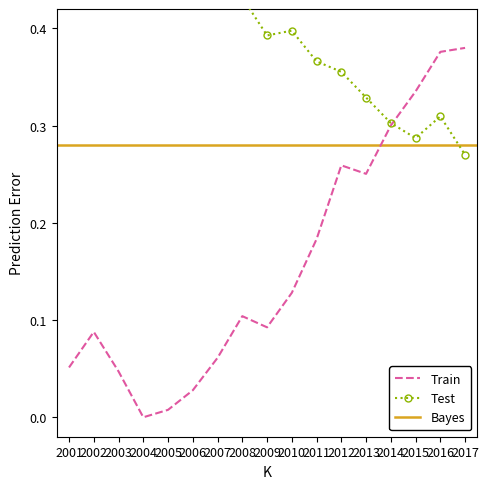

Reading left to right, transcribe all the data shown in this chart.

Train: 0.1	0.1	0.0	0.0	0.0	0.0	0.1	0.1	0.1	0.1	0.2	0.3	0.3	0.3	0.3	0.4	0.4
Test: 0.7	0.6	0.6	0.5	0.5	0.4	0.4	0.4	0.4	0.4	0.4	0.4	0.3	0.3	0.3	0.3	0.3